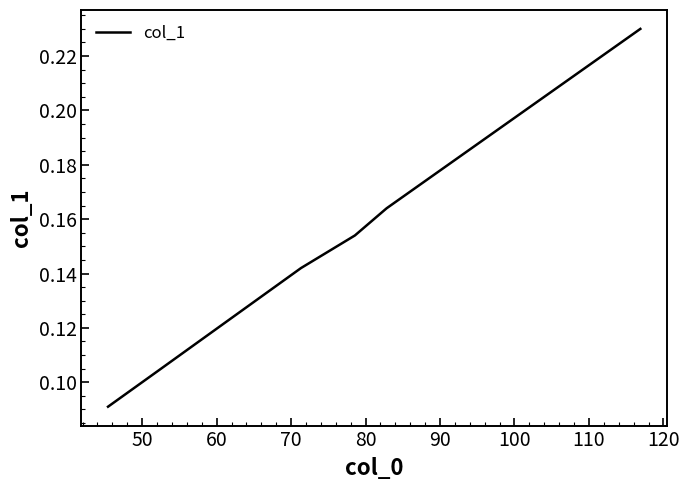

Count the number of data series in this chart.

1